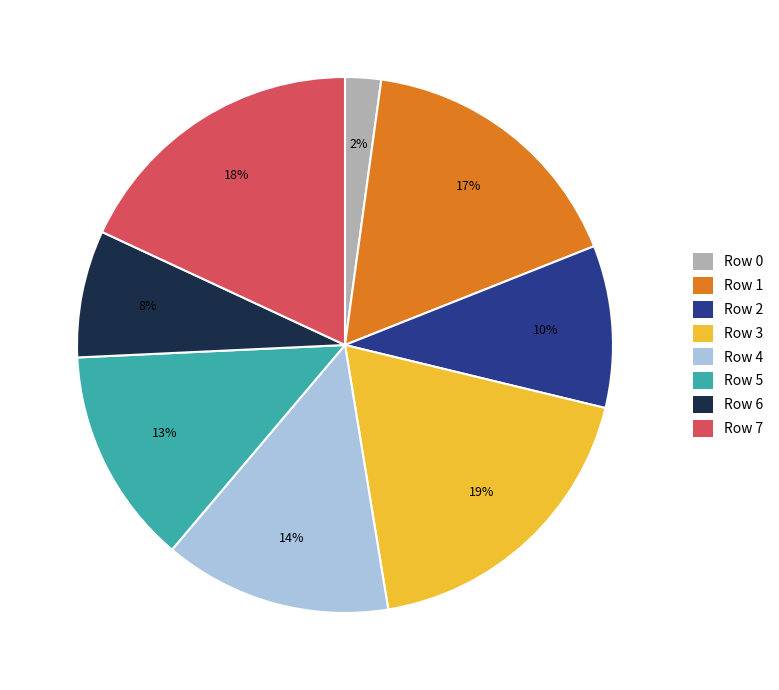

Is it true that Row 1 is 17% of the pie?

True